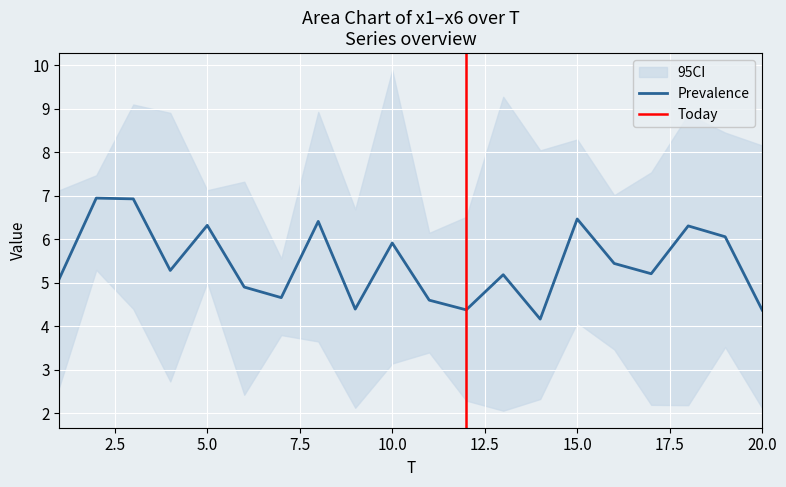

What is the highest value of the Prevalence series?

6.9